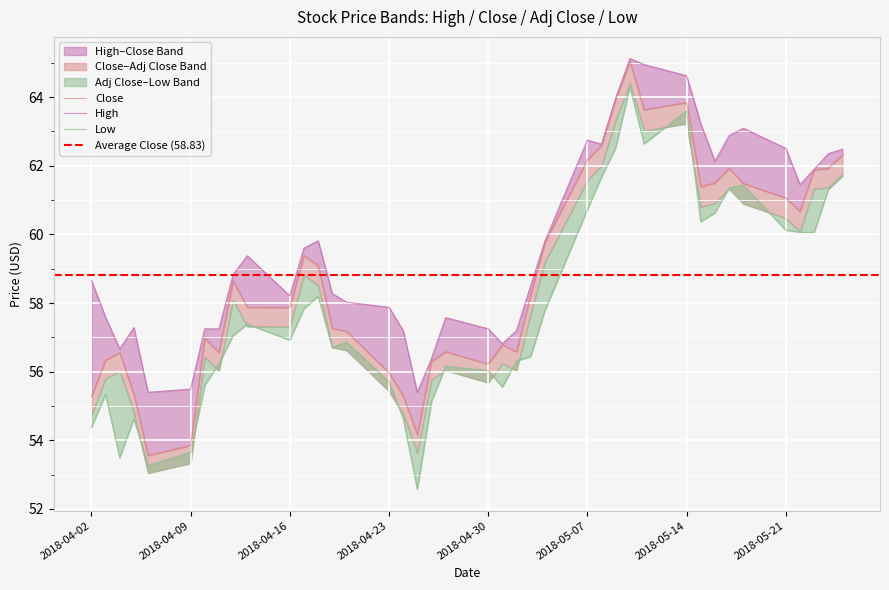

What is the maximum value shown in the chart?

65.1